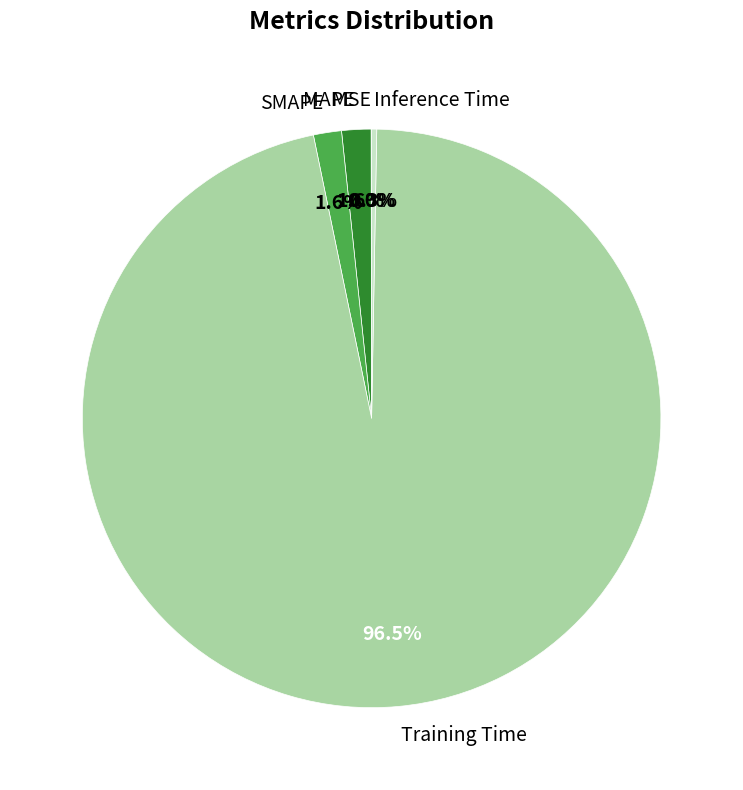

What portion of the pie excludes MAPE?

98.4%